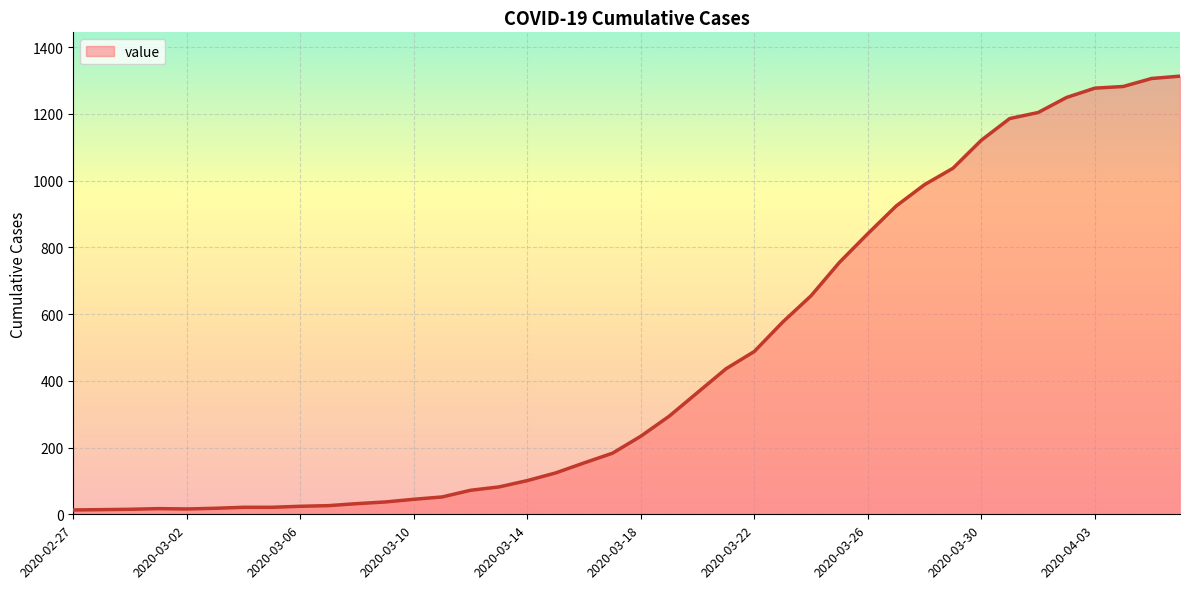

What is the greatest value displayed?

1313